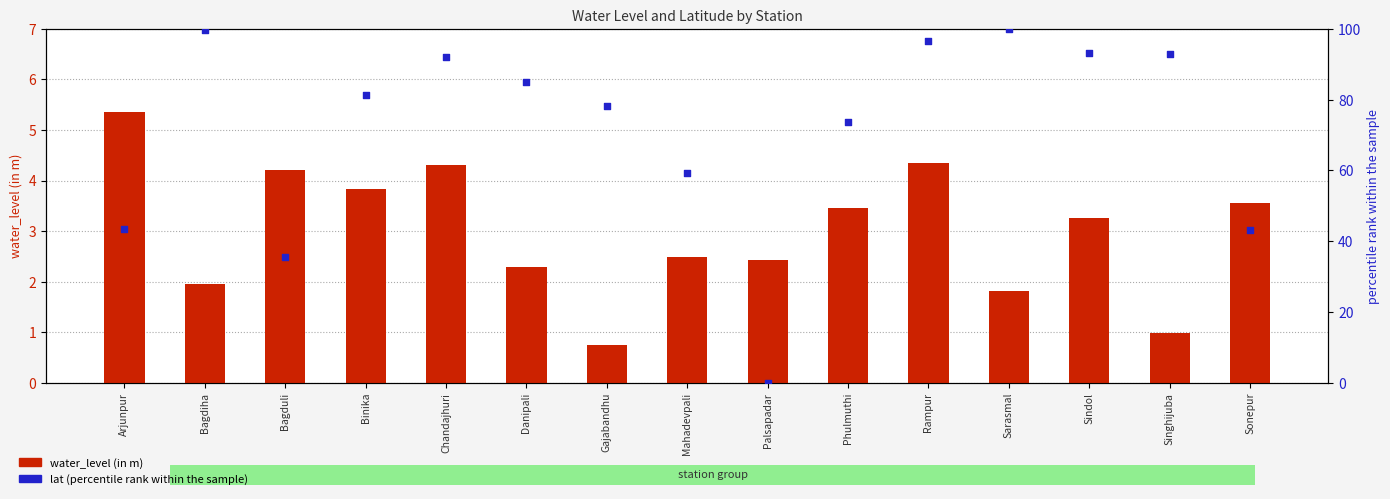

At how many categories does at least one series exceed 13?

14